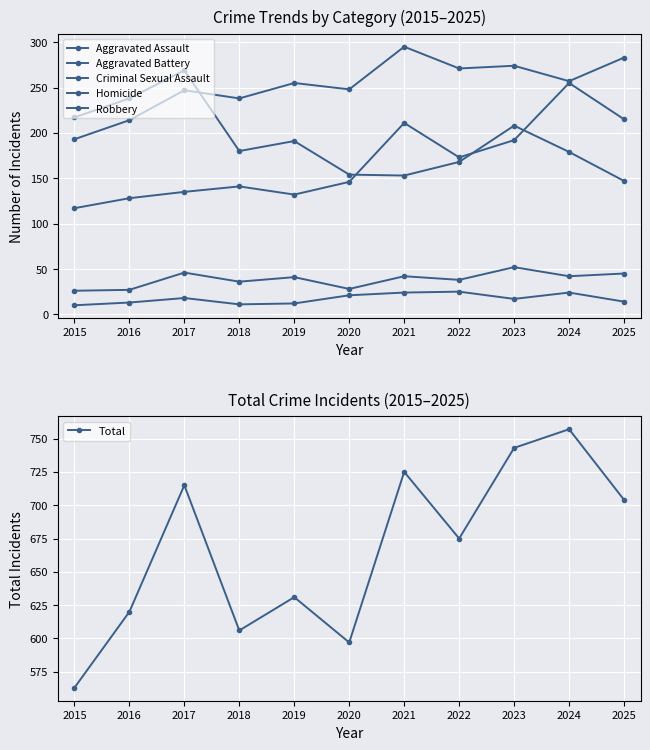

True or false: Aggravated Assault and Criminal Sexual Assault cross at least once.

False